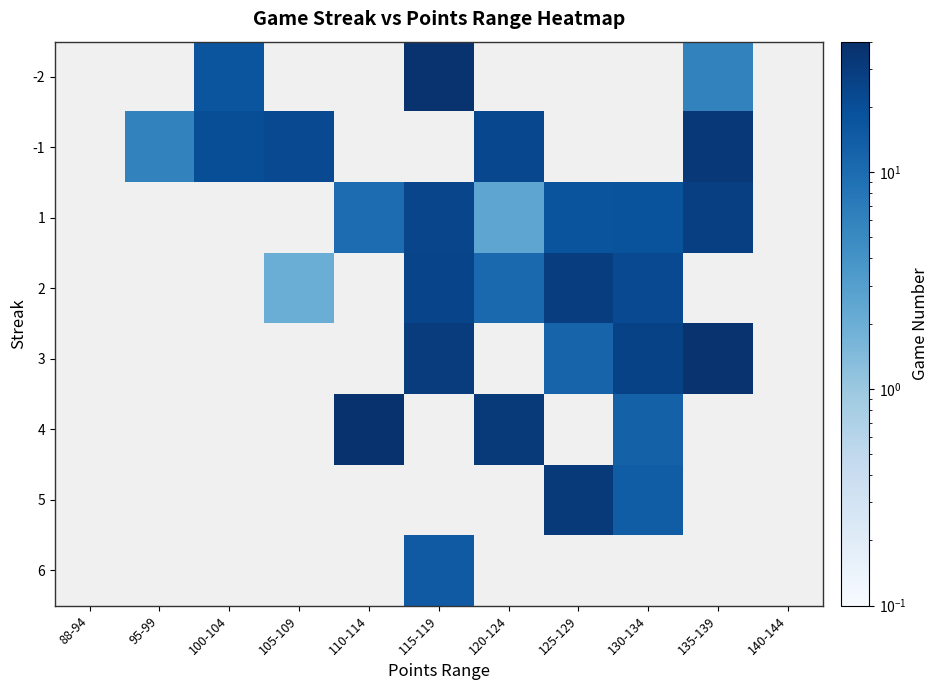

Count the number of categories in the chart.

11